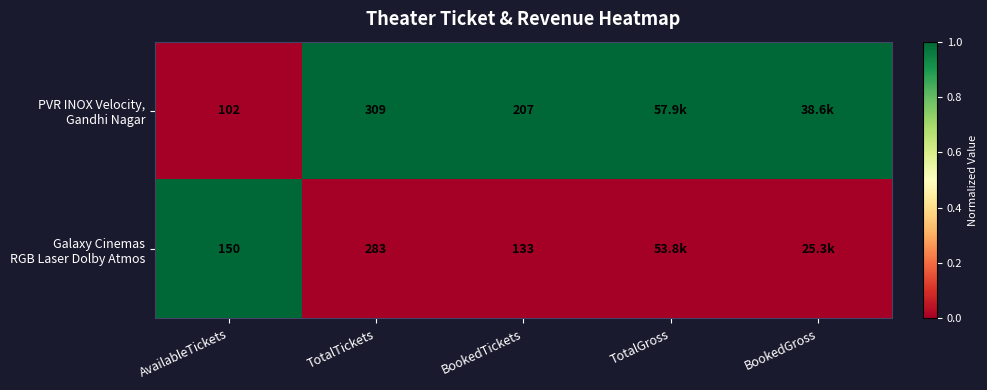

What is the difference between the highest and lowest values at BookedTickets?

74